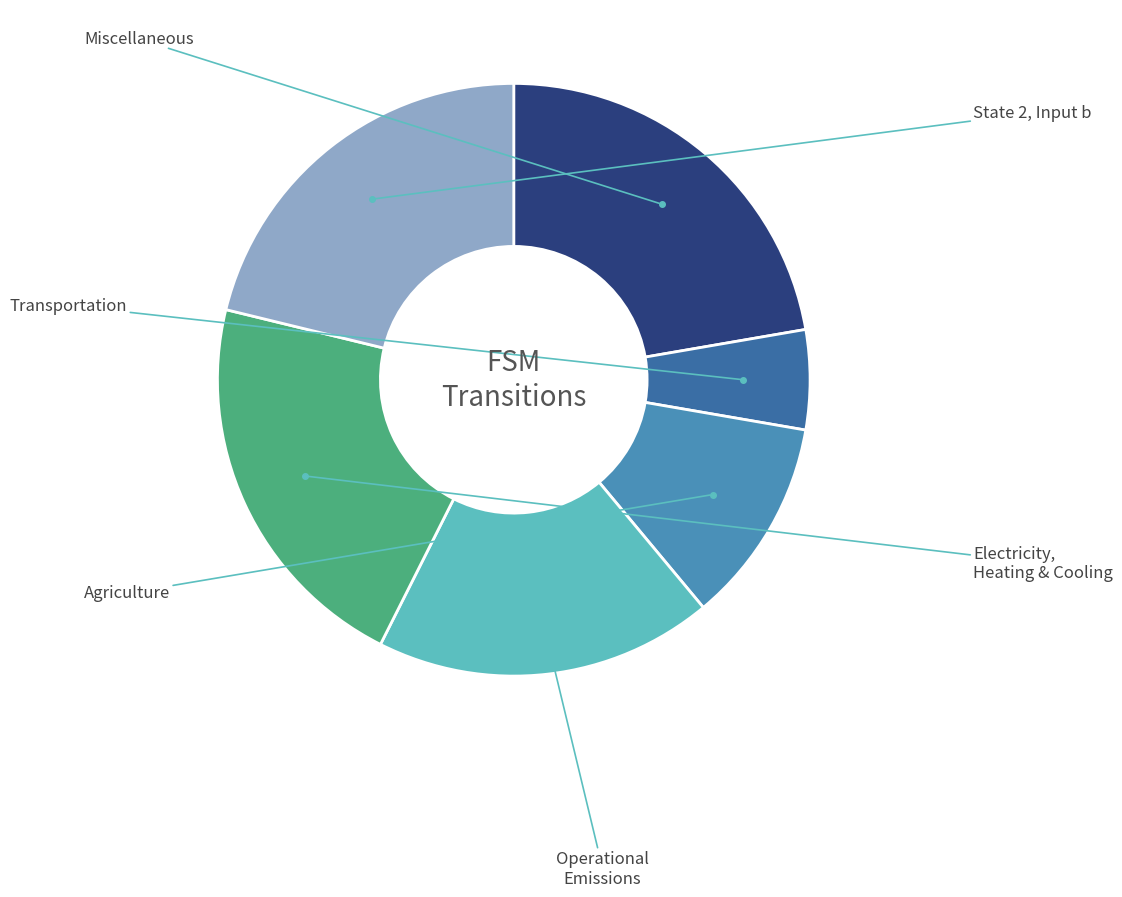

Does any single category account for the majority?

No